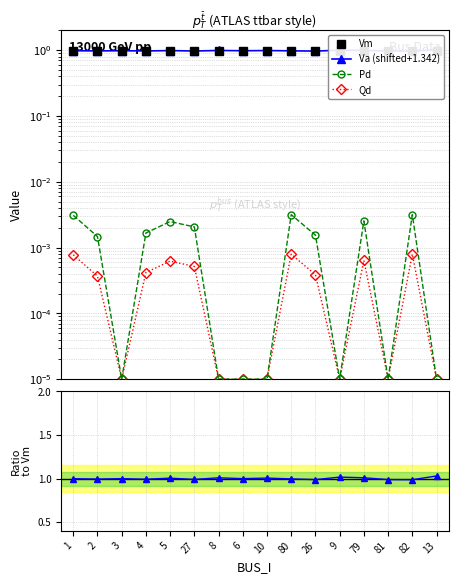

True or false: Va/Vm and Va (shifted+1.342) intersect in this chart.

False